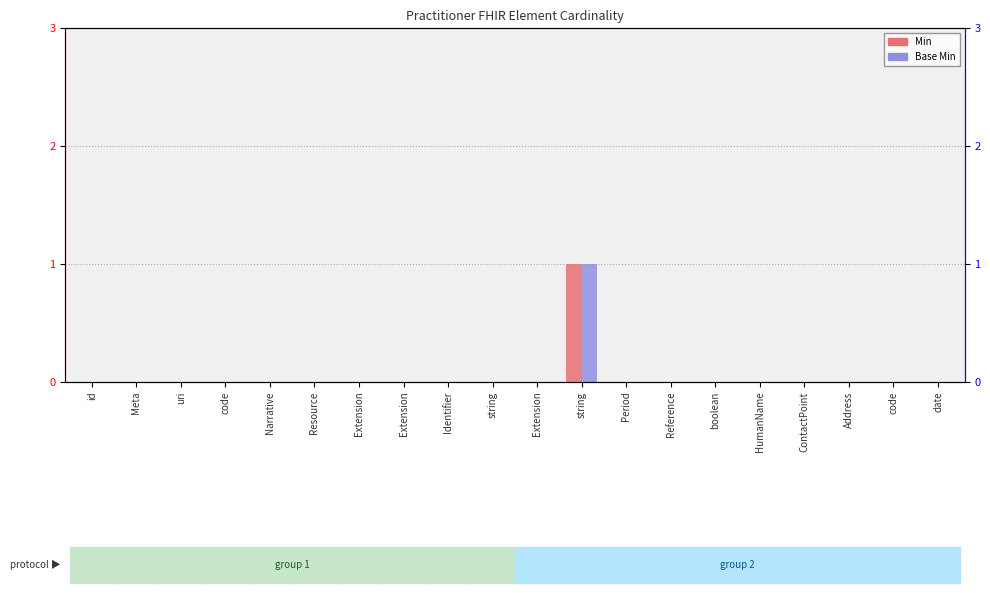

How many values in the Base Min series exceed 0?

1